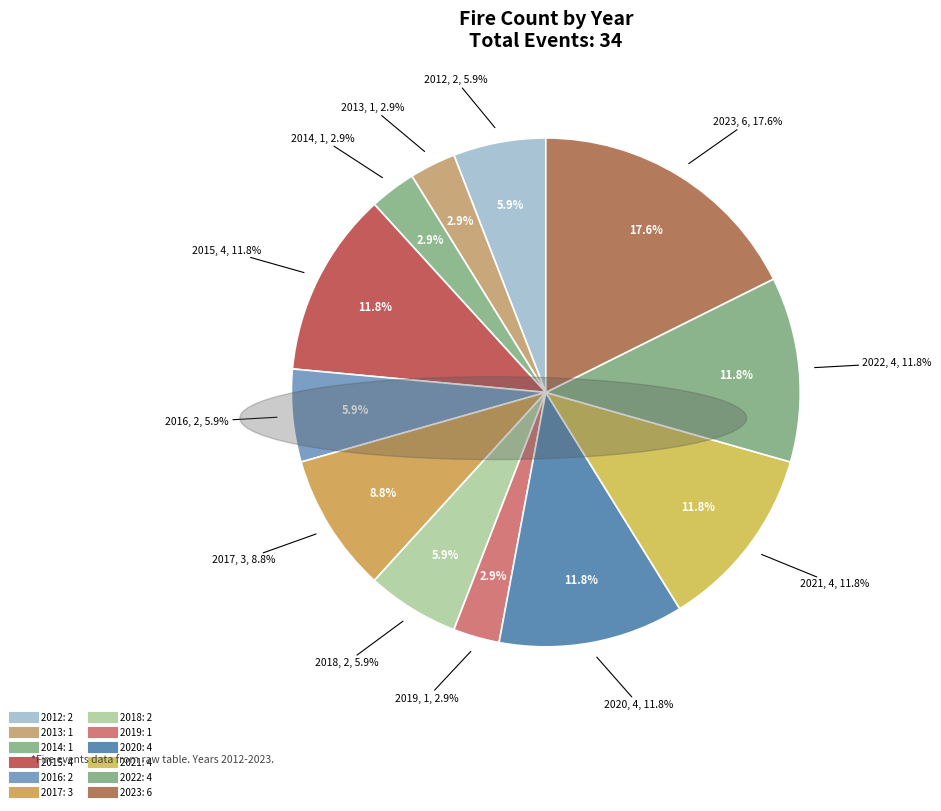

How much of the chart is everything except 2021?

88.2%